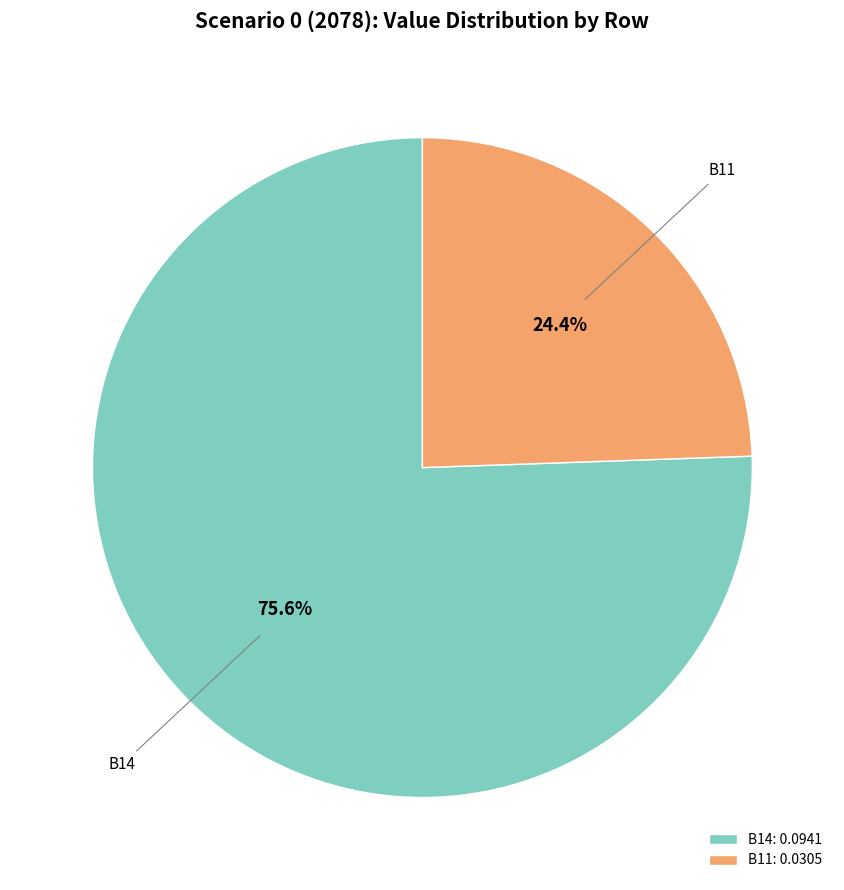

What is the ratio of the value at B11 to the value at B14?

0.3